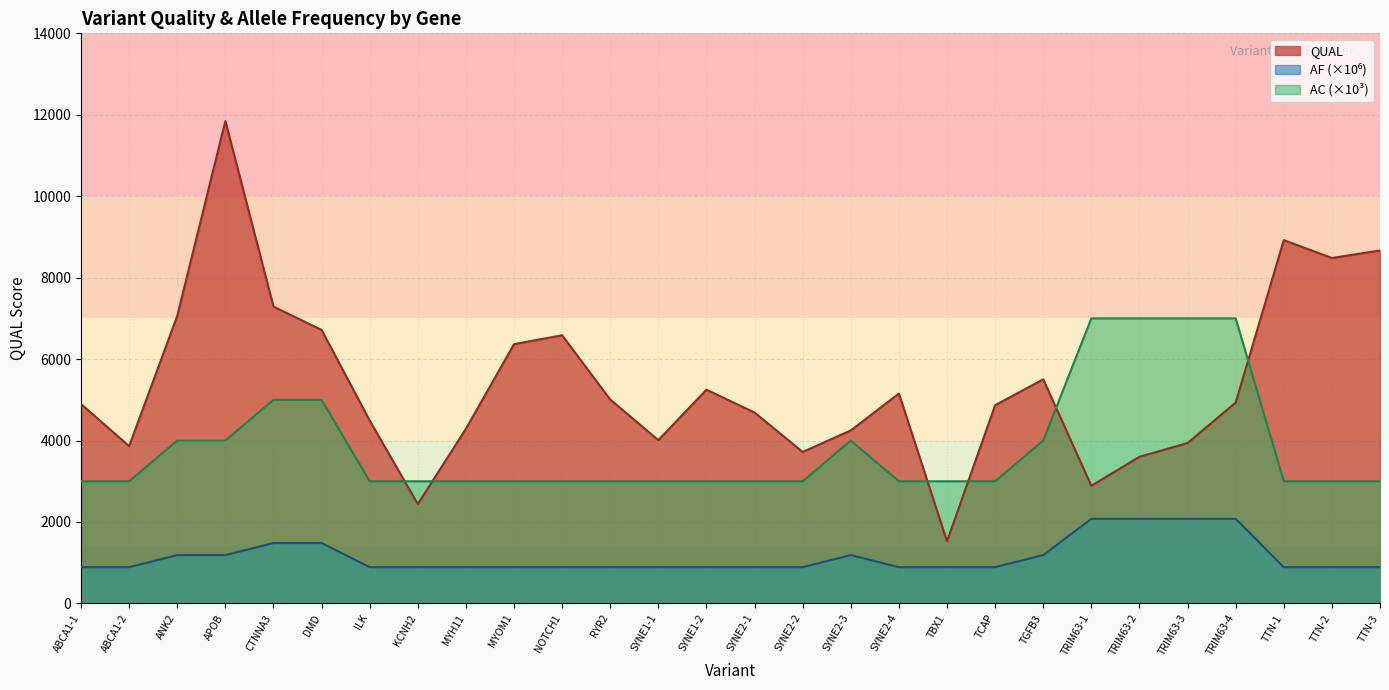

What is the total value across all series at MYH11?

8178.6